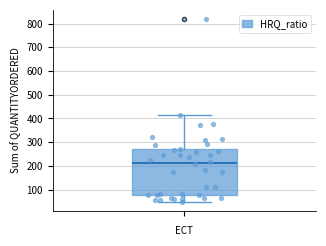

Where is the lower edge of the box on the y-axis? The values are not printed on the chart, so give them approximately, as read against the axis.

80